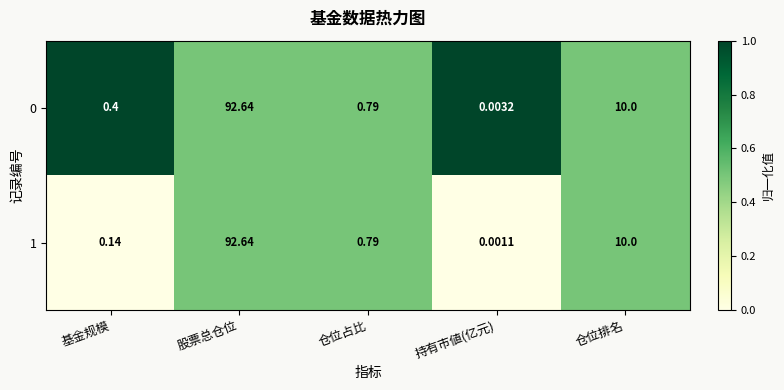

Is the value of 0 at 仓位排名 greater than the value of 1 at 基金规模?

Yes